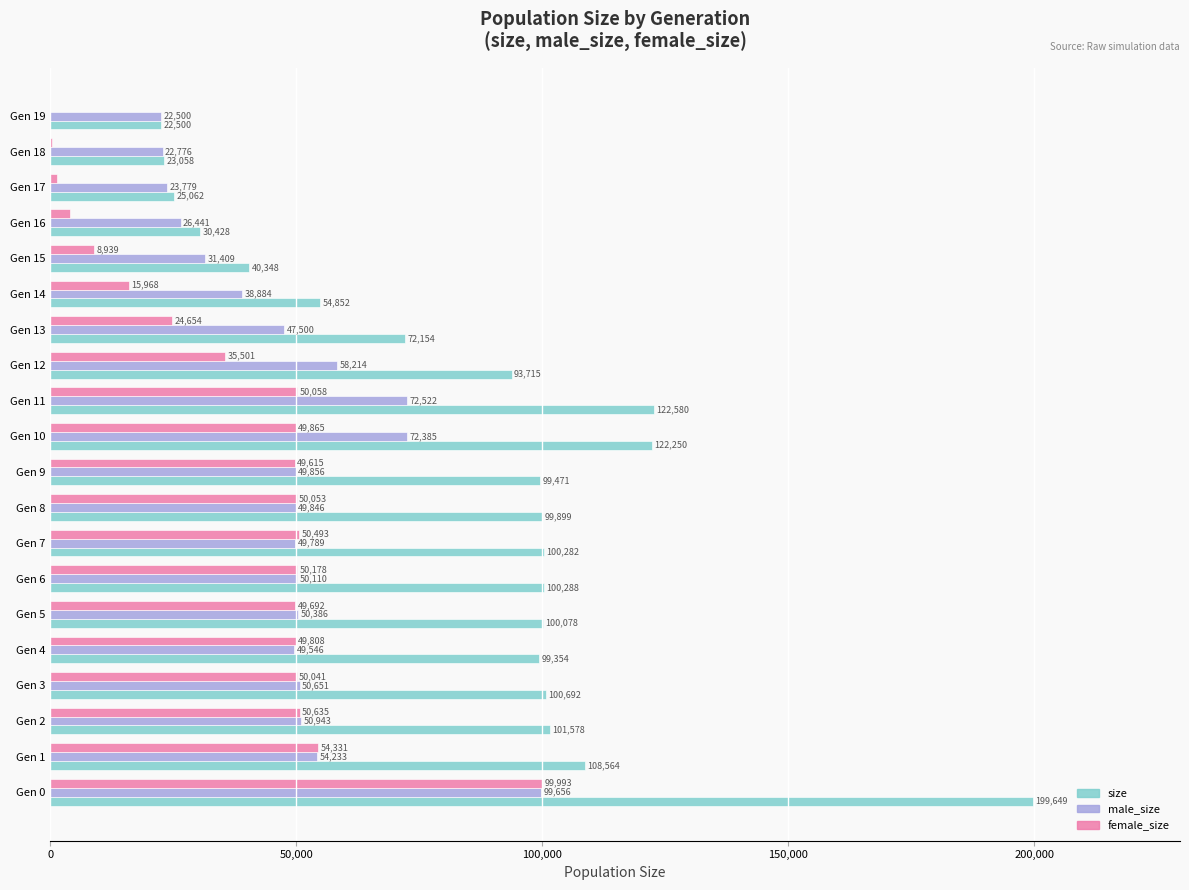

How many positive values does the female_size series have?

19